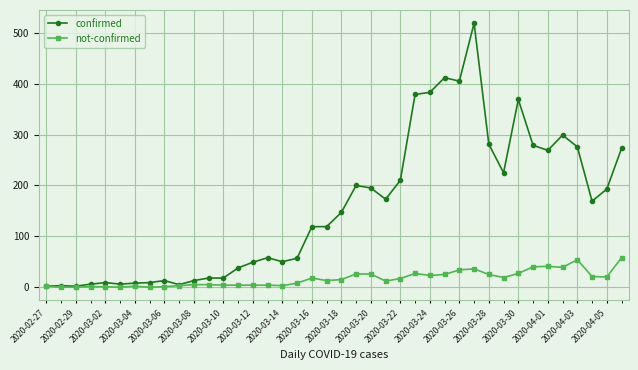

Rank the series by their average value, from lowest to highest.

not-confirmed, confirmed